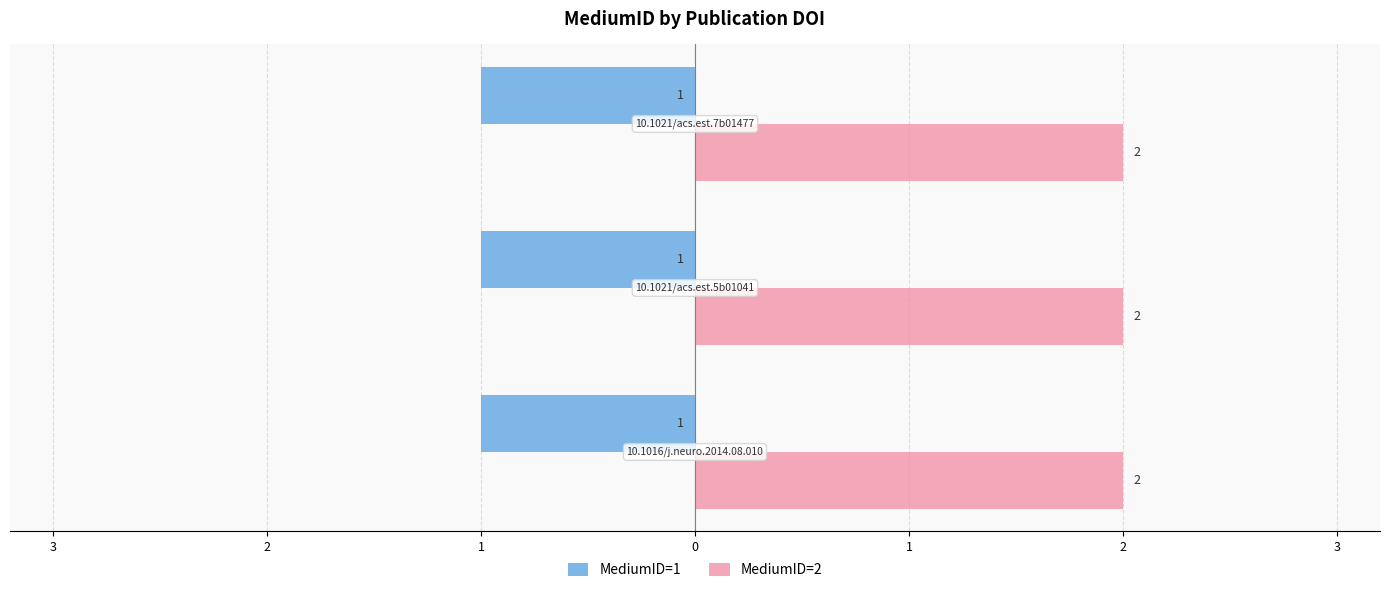

What are all the series names shown in the legend?

MediumID=1, MediumID=2